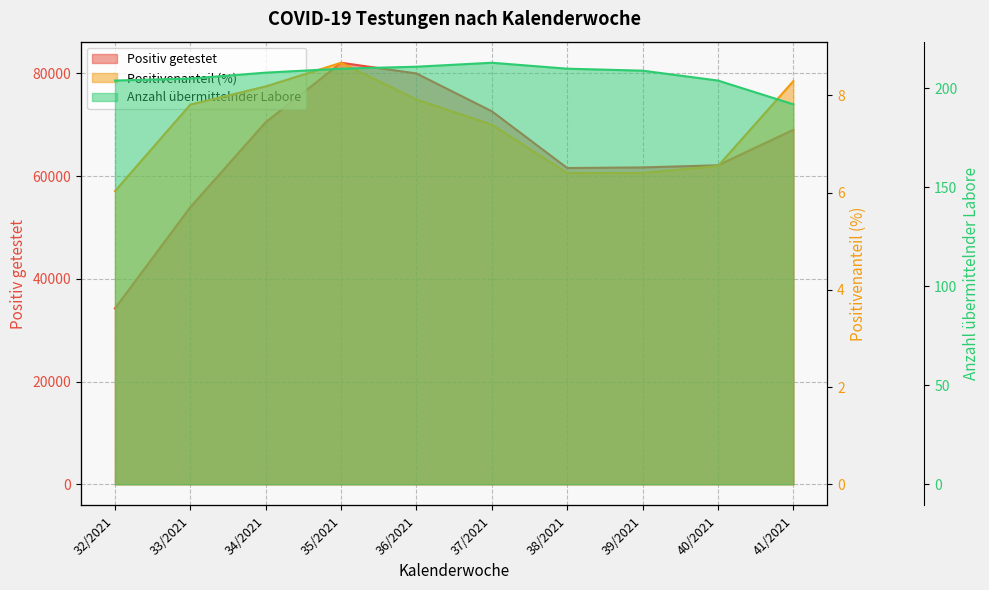

True or false: Anzahl ubermittelnder Labore and Positiv getestet cross at least once.

False